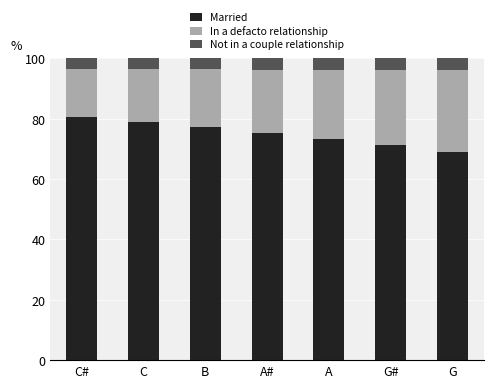

Reading right to left, transcribe the values for Married.

G=68.9	G#=71.2	A=73.3	A#=75.3	B=77.2	C=79.0	C#=80.7